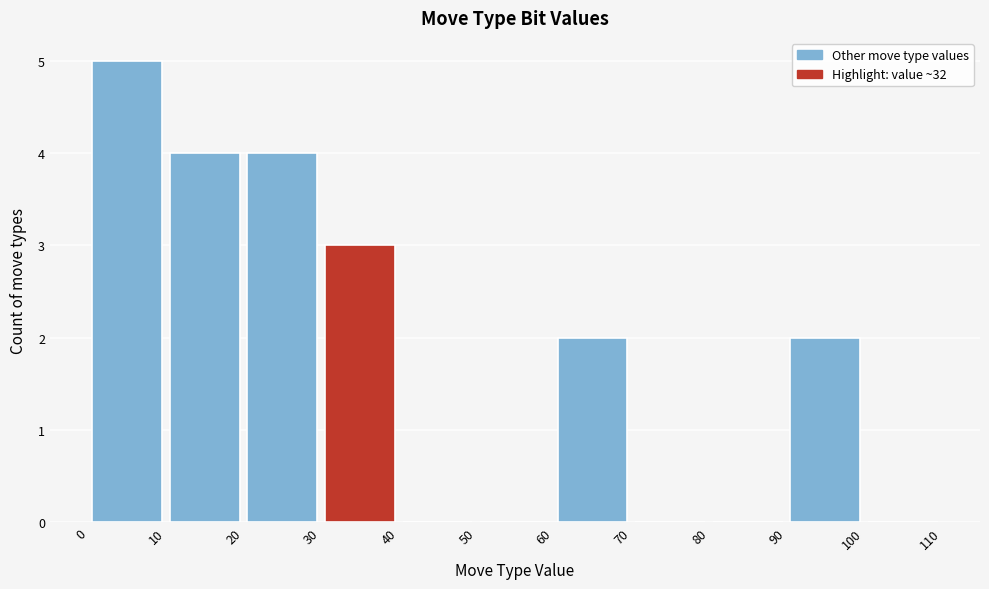

Reading left to right, list every bar in this chart as the range it spans on the x-axis followed by its height. The values are not printed on the chart, so give them approximately, as read against the axis.

0 to 10: 5
10 to 20: 4
20 to 30: 4
30 to 40: 3
40 to 50: 0
50 to 60: 0
60 to 70: 2
70 to 80: 0
80 to 90: 0
90 to 100: 2
100 to 110: 0